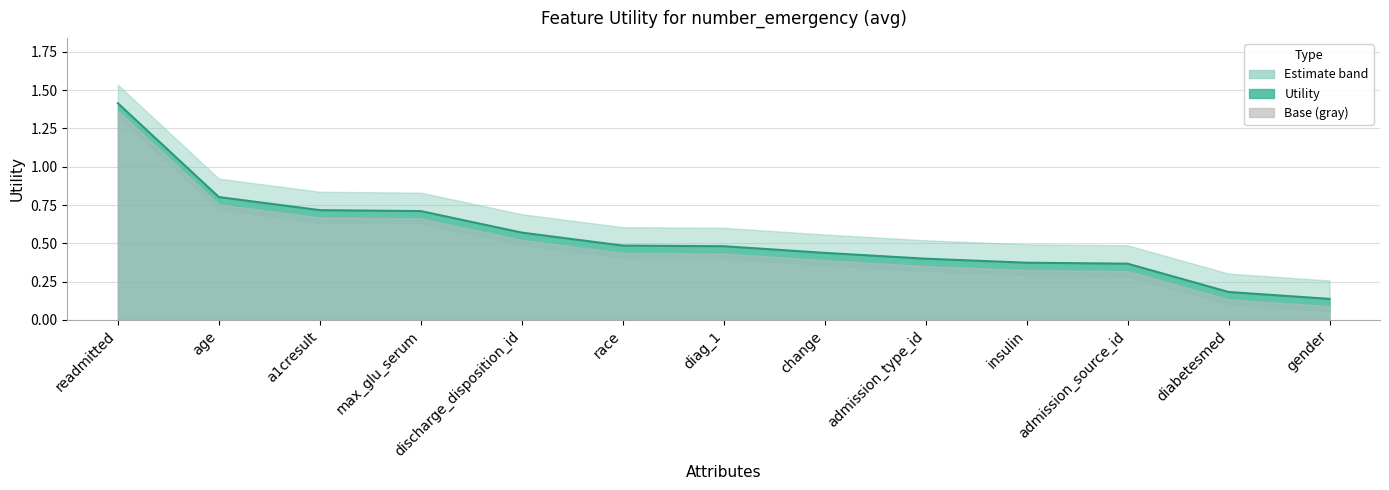

What is the value of the 11th point from the left?

0.4